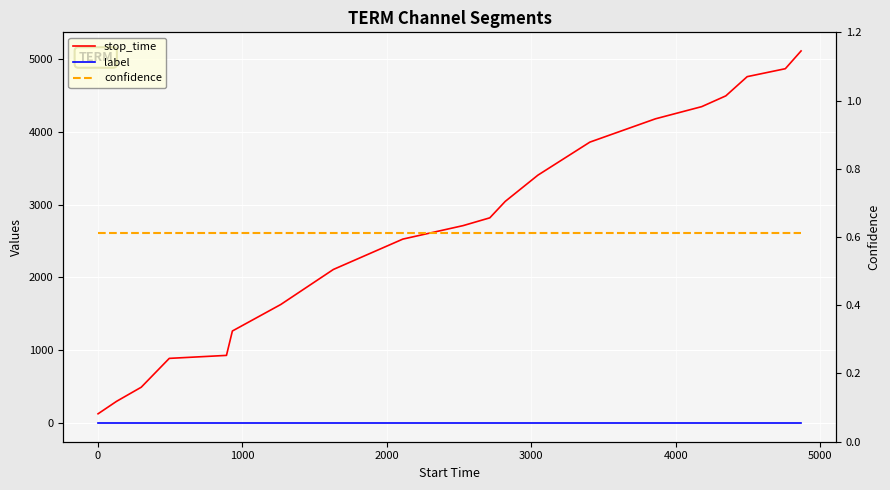

Which series has the widest spread of values?

stop_time